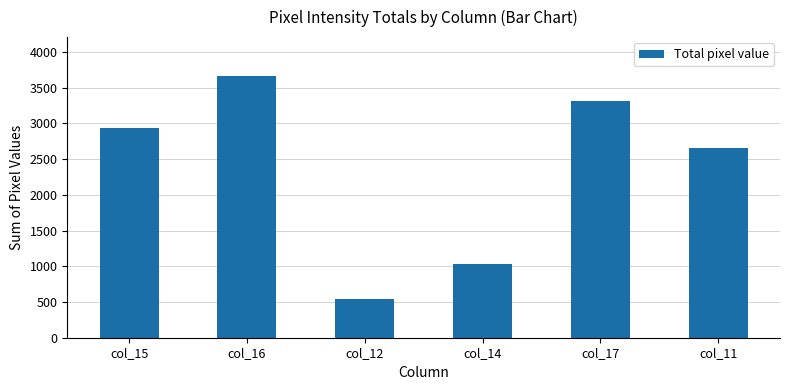

What is the difference between the maximum and minimum values?

3122